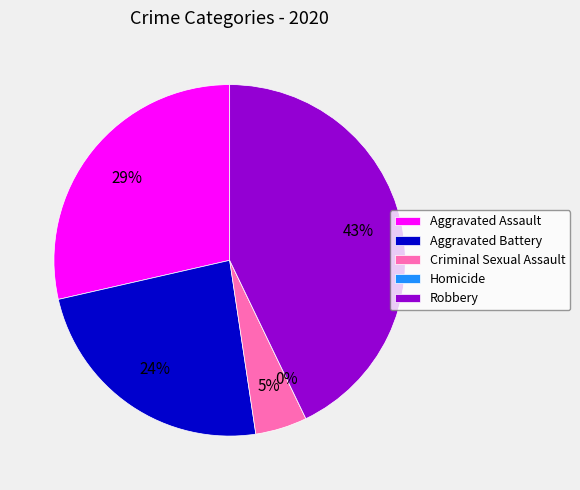

How much of the chart is everything except Aggravated Battery?

76.2%